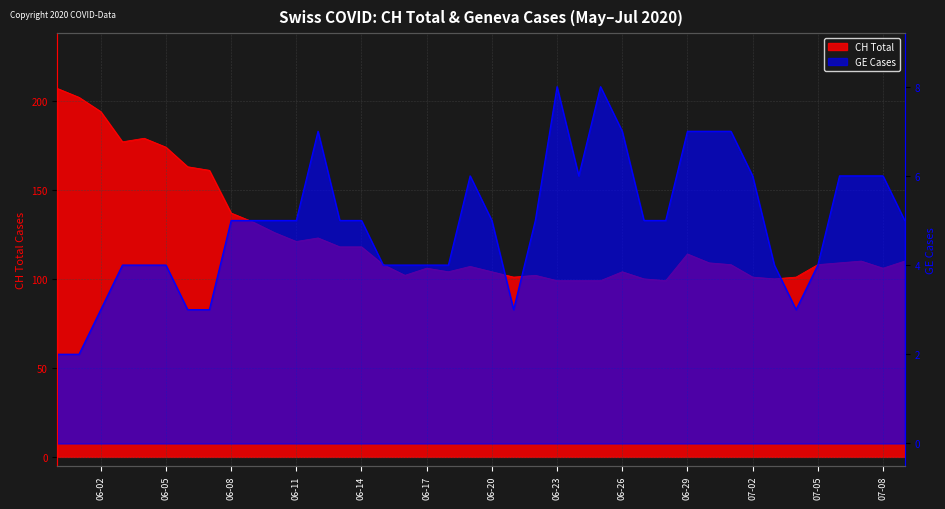

List the series in order of their overall mean, lowest first.

GE, CH